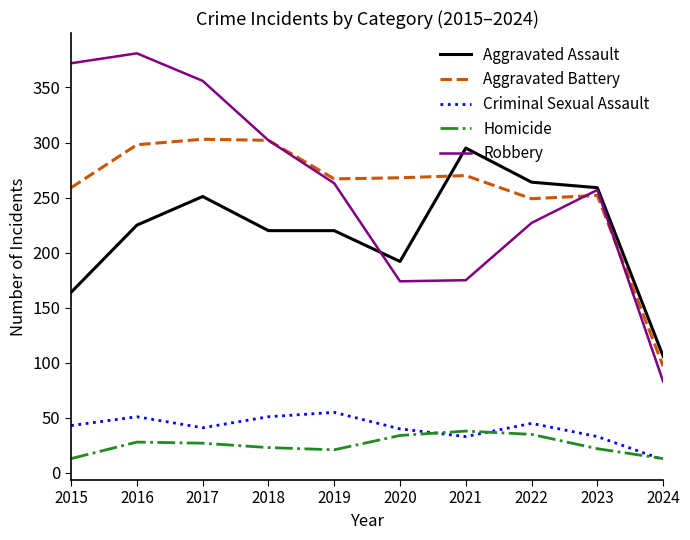

Rank the series at 2015 from highest to lowest value.

Robbery, Aggravated Battery, Aggravated Assault, Criminal Sexual Assault, Homicide